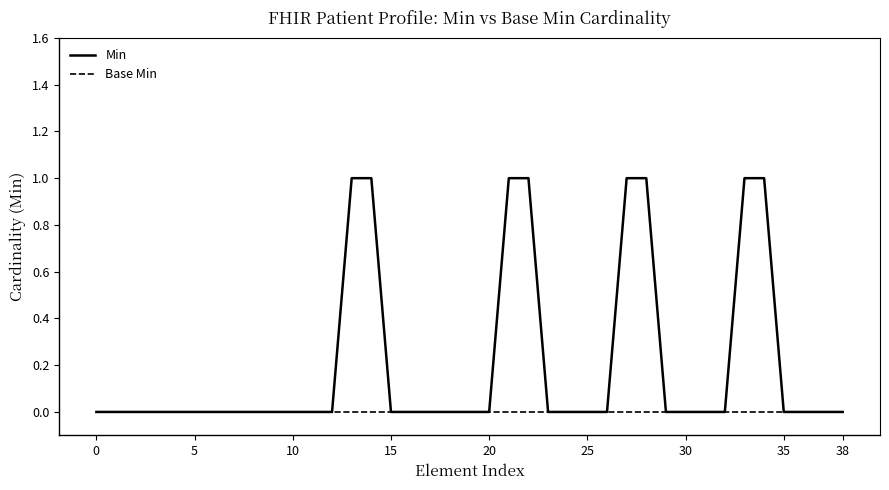

Which series has the largest total across all categories?

Min